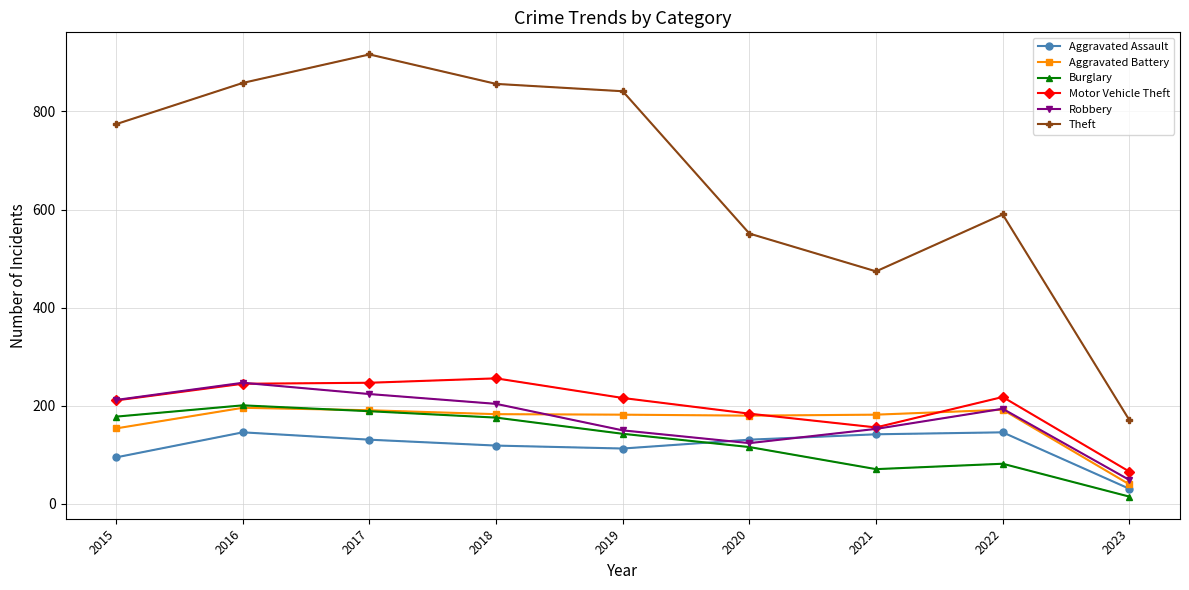

True or false: Aggravated Battery has more than 0 interior local peaks.

True